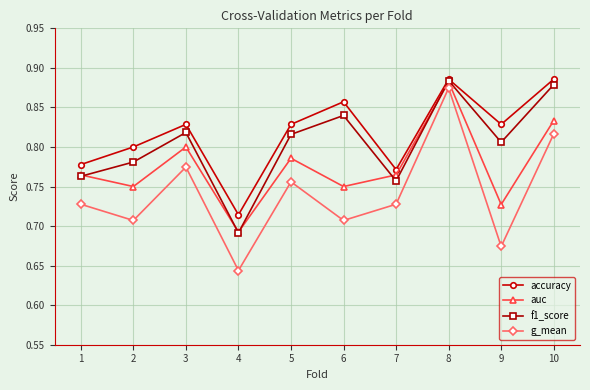

The f1_score series shows 0.3 at 2. True or false?

False